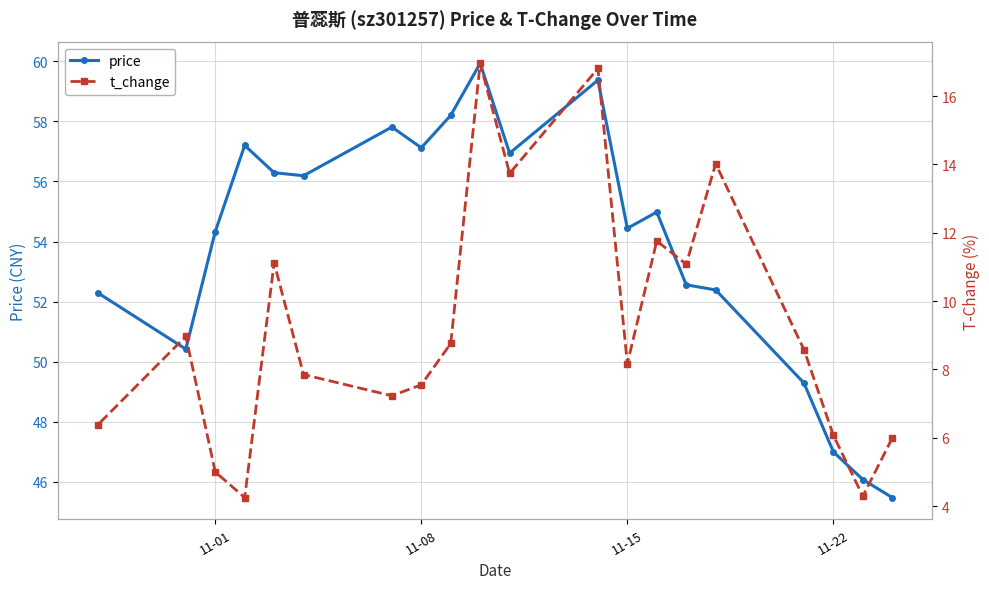

What is the minimum value for price?

45.5